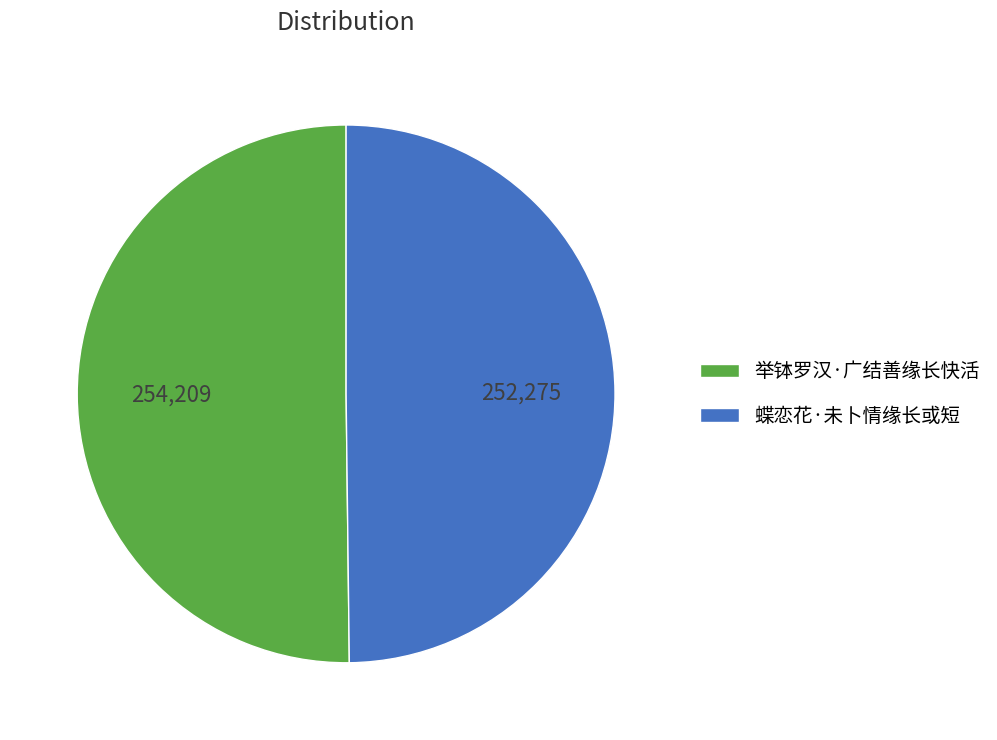

What is the ratio of the value at 举钵罗汉·广结善缘长快活 to the value at 蝶恋花·未卜情缘长或短?

1.0